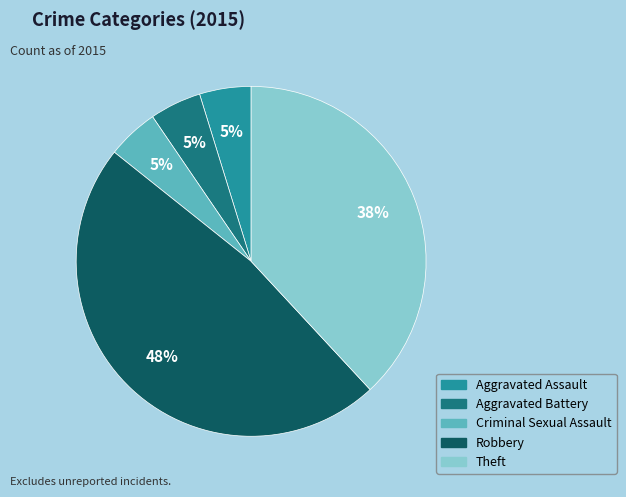

What percentage is the Aggravated Assault slice, to the nearest percent?

5%